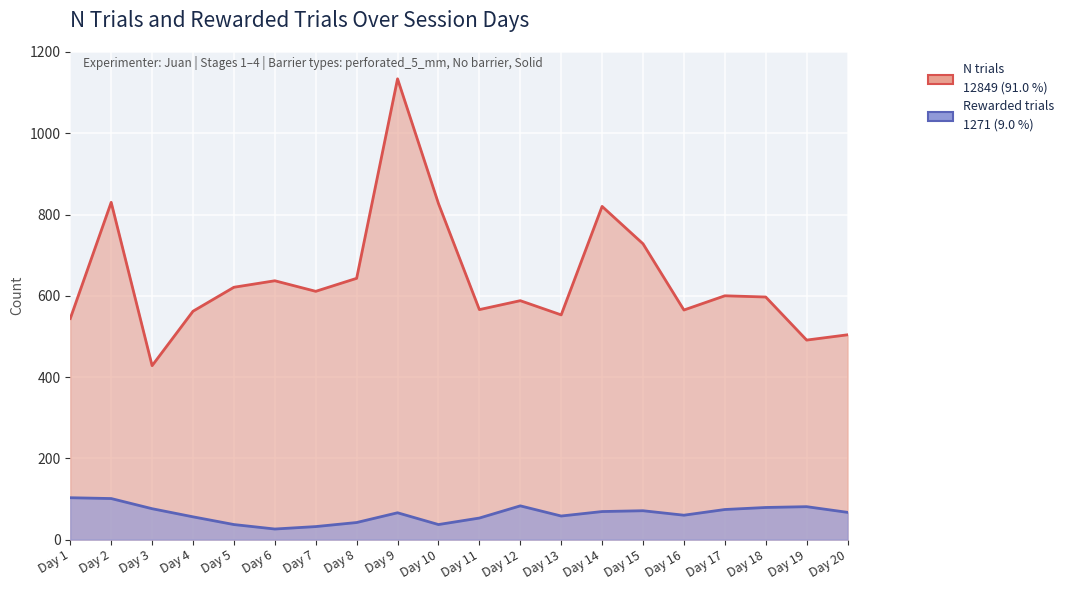

What are all the series names shown in the legend?

N trials, Rewarded trials